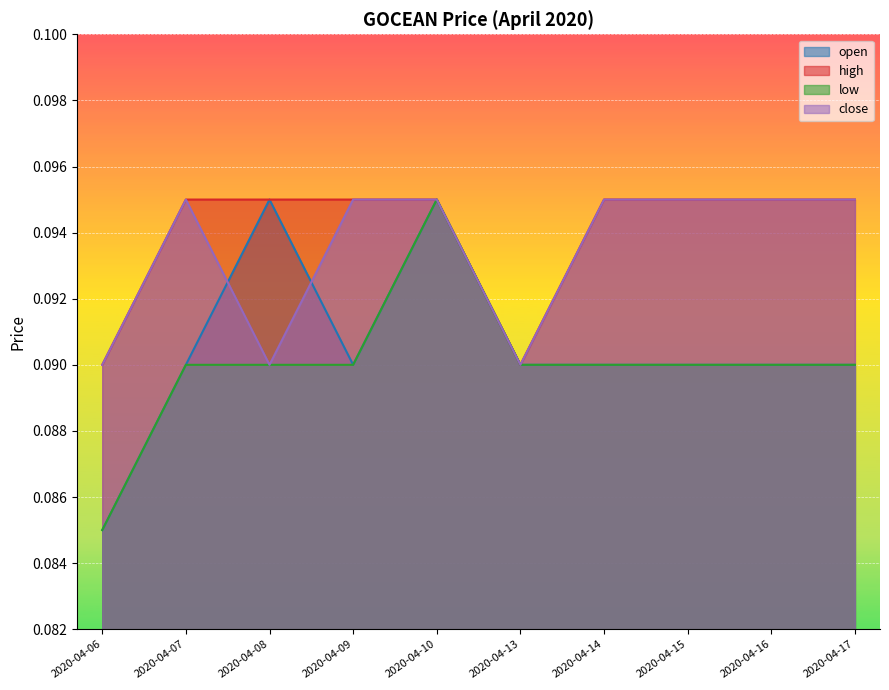

Which series has the largest total across all categories?

high